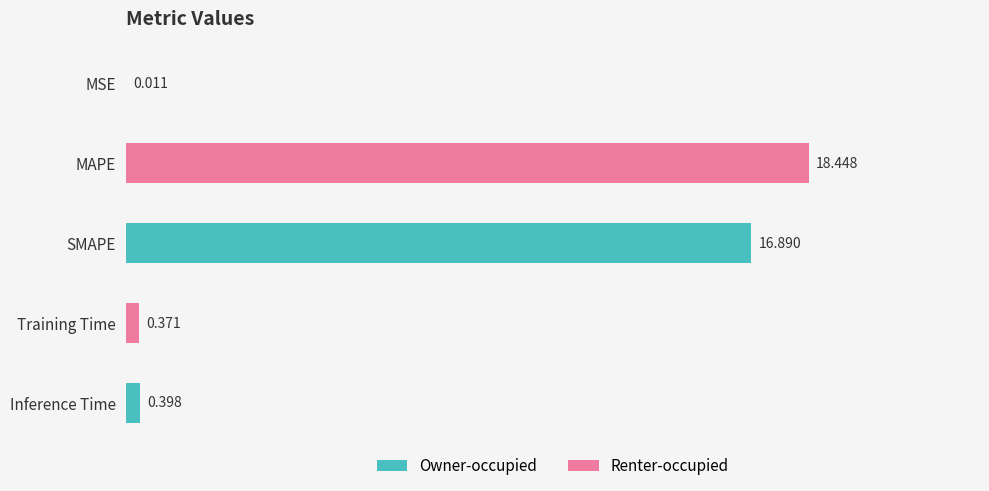

Where is the data nearest to the value 9?

SMAPE